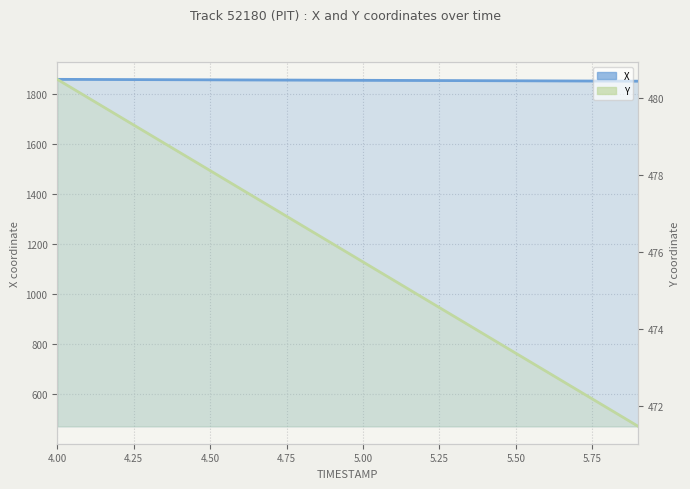

What is the minimum value for X?

1850.9